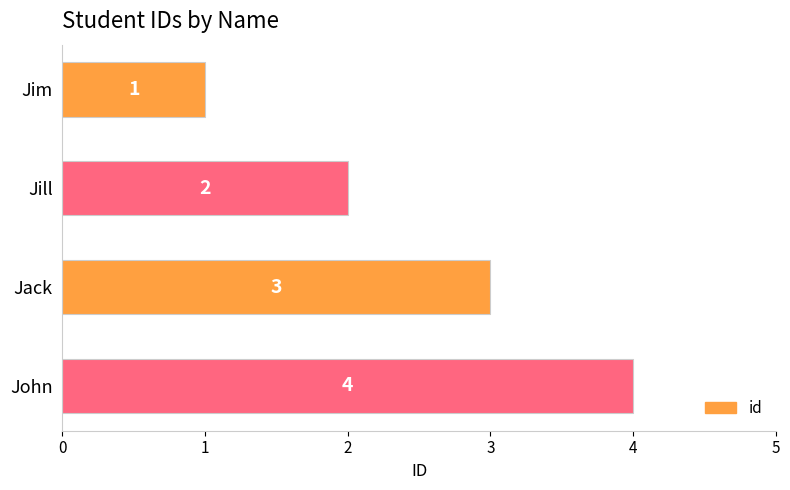

At which label is the value closest to 2?

Jill